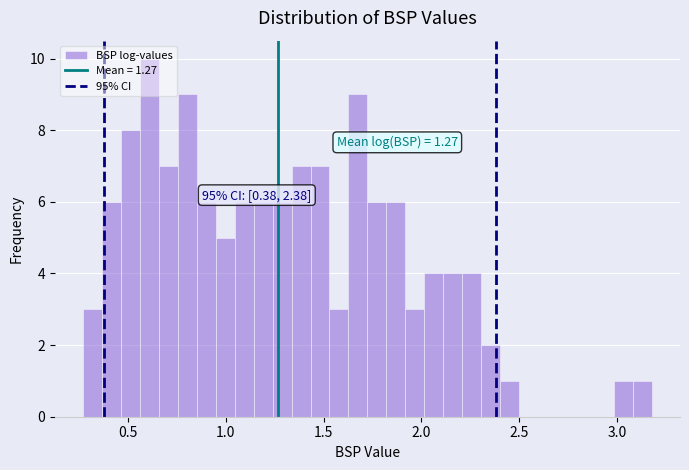

Read against the x-axis, roughly where is the centre of the tallest bar?

0.60